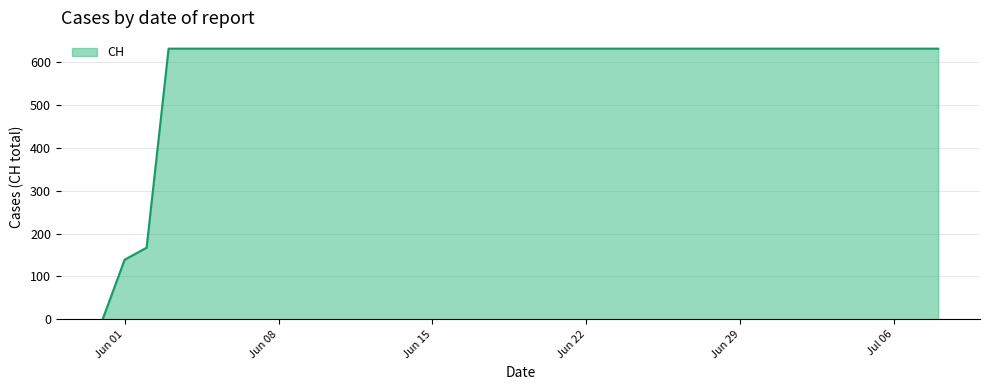

What is the greatest value displayed?

631